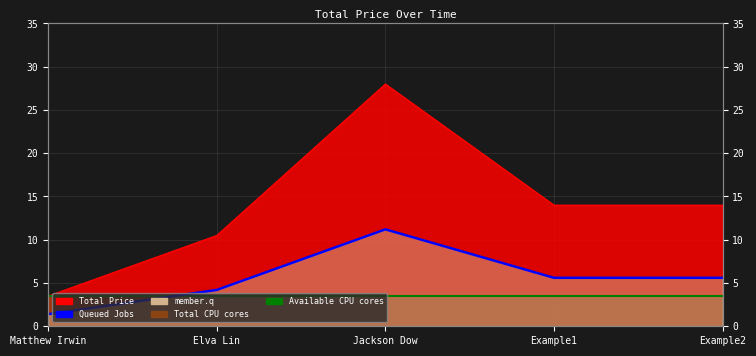

How many data points does each series have?

5